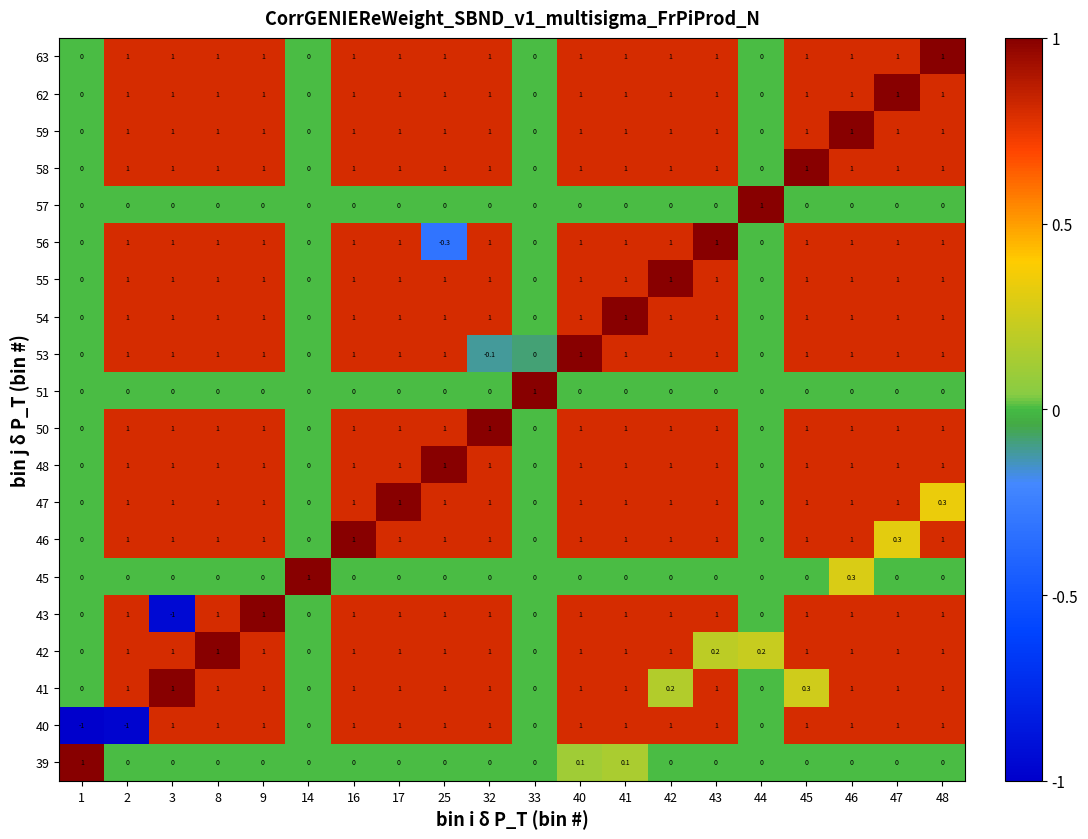

What is the sum of the 40 values at 42 and 33?

1.0